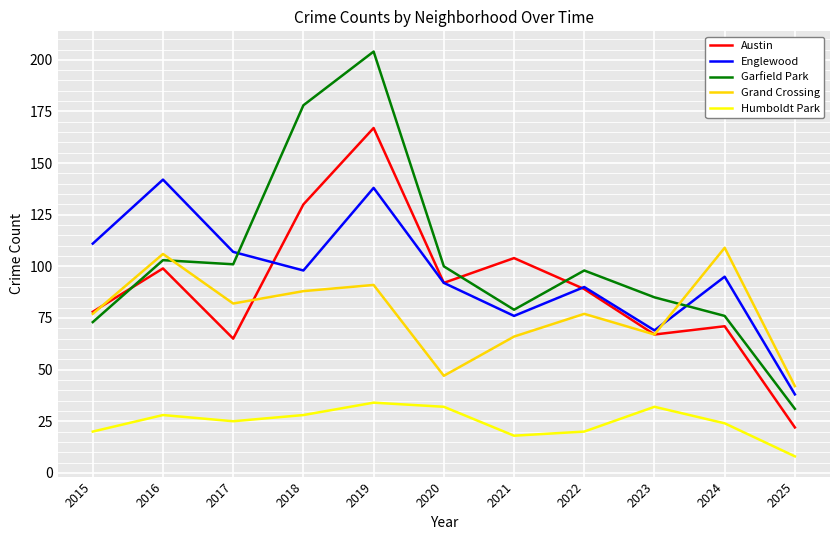

List the series in order of their peak value, highest first.

Garfield Park, Austin, Englewood, Grand Crossing, Humboldt Park